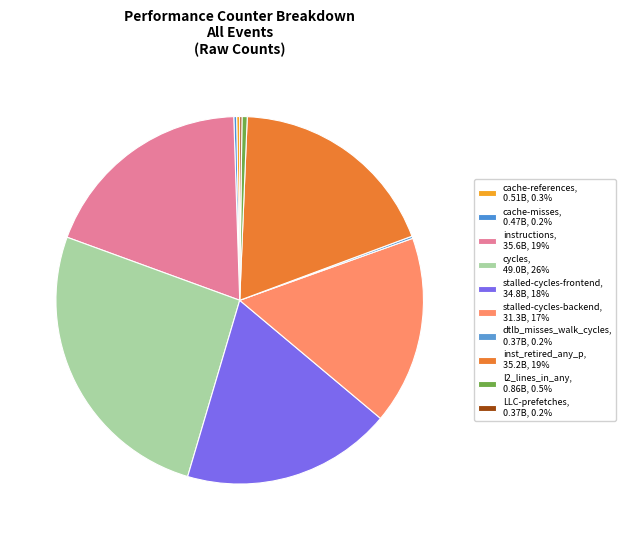

To the nearest percent, what is the difference between the largest and smallest slice percentages?

26%